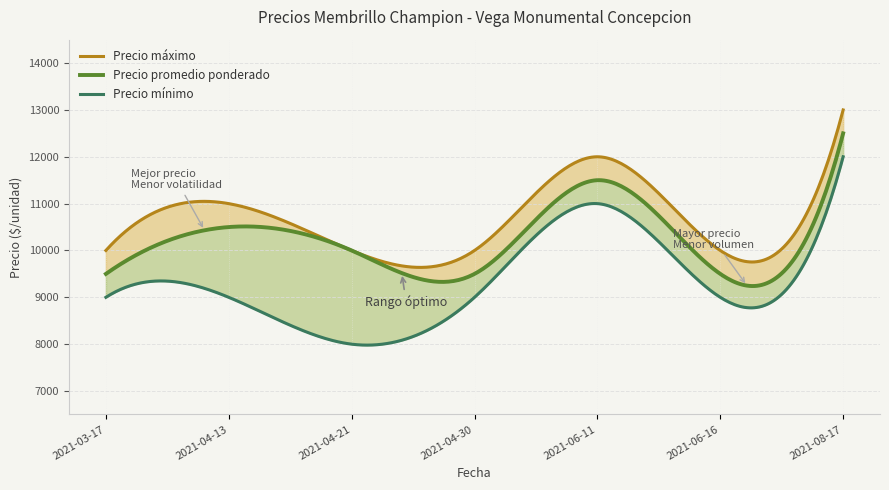

What is the value of the Precio maximo point at the 4th from the left?

10000